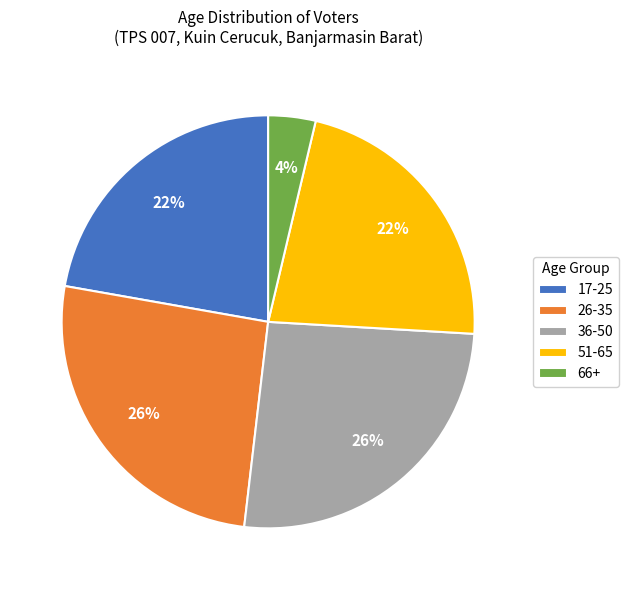

What is the smallest slice in the pie chart?

66+